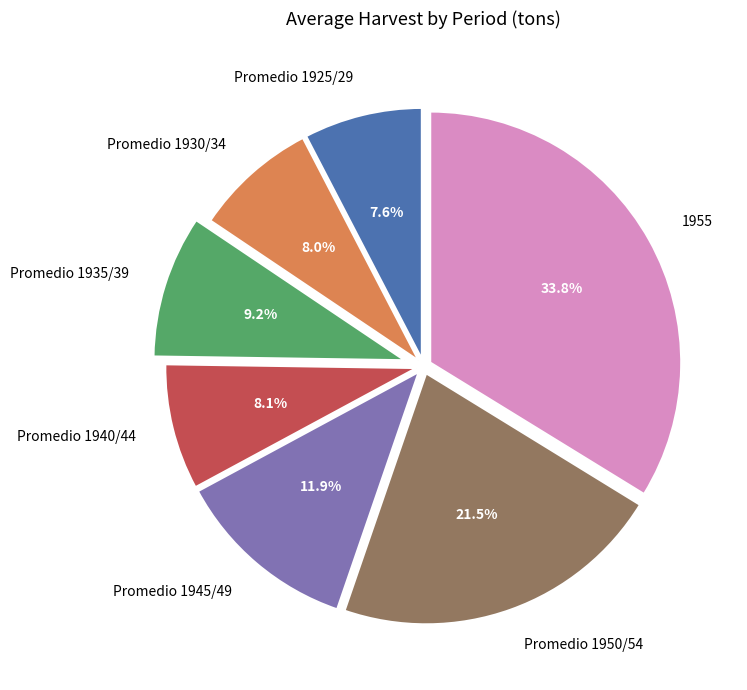

Is the sum of Promedio 1950/54 and Promedio 1925/29 greater than half?

No